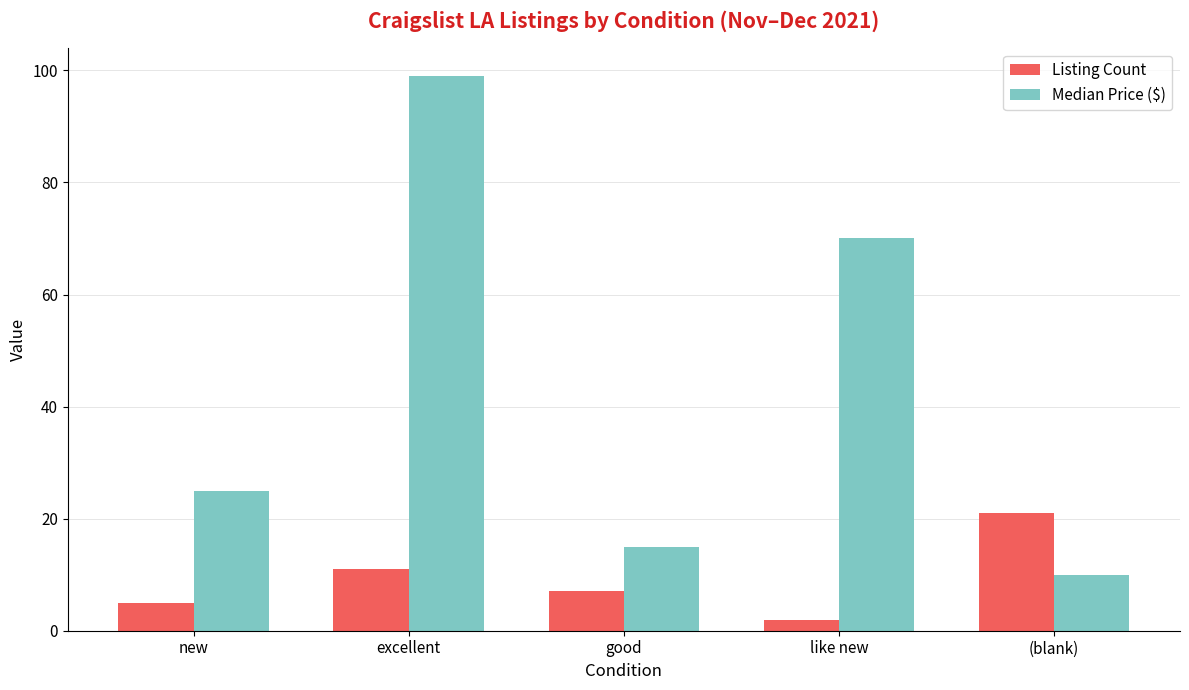

What is the maximum value for Median Price ($)?

99